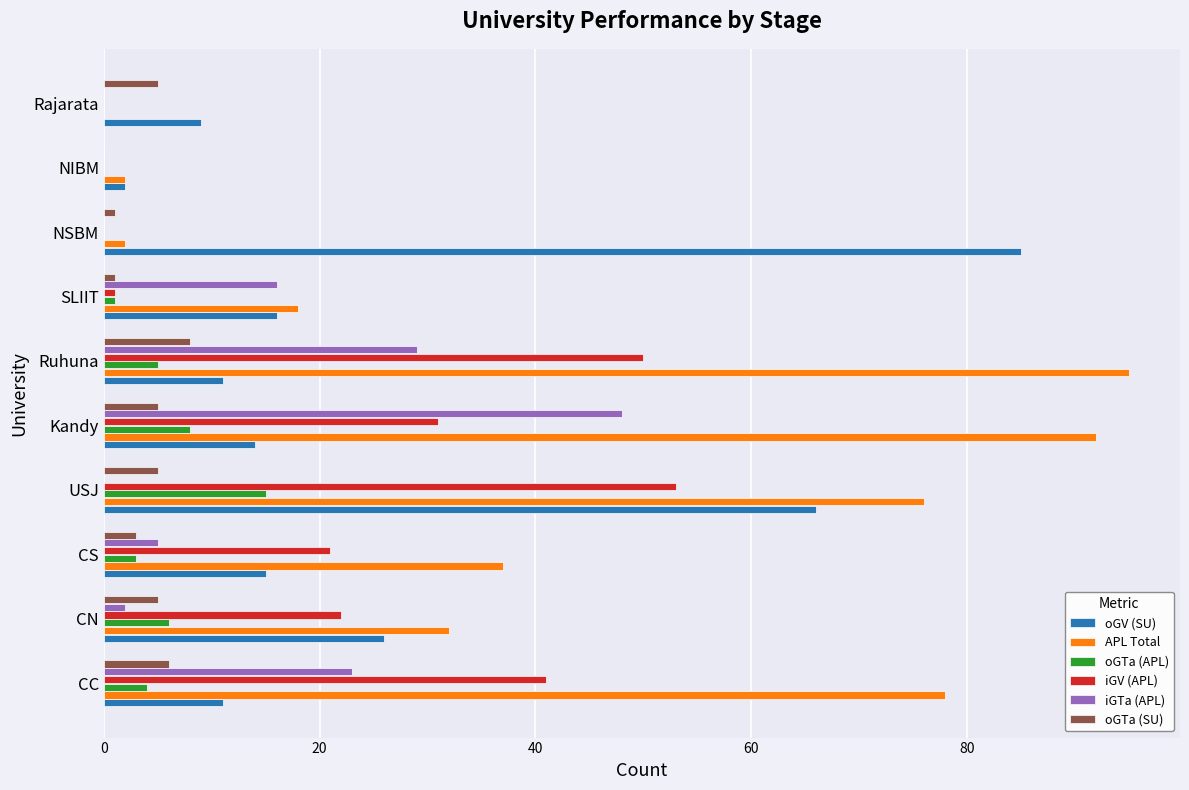

What is the highest value of the APL Total series?

95